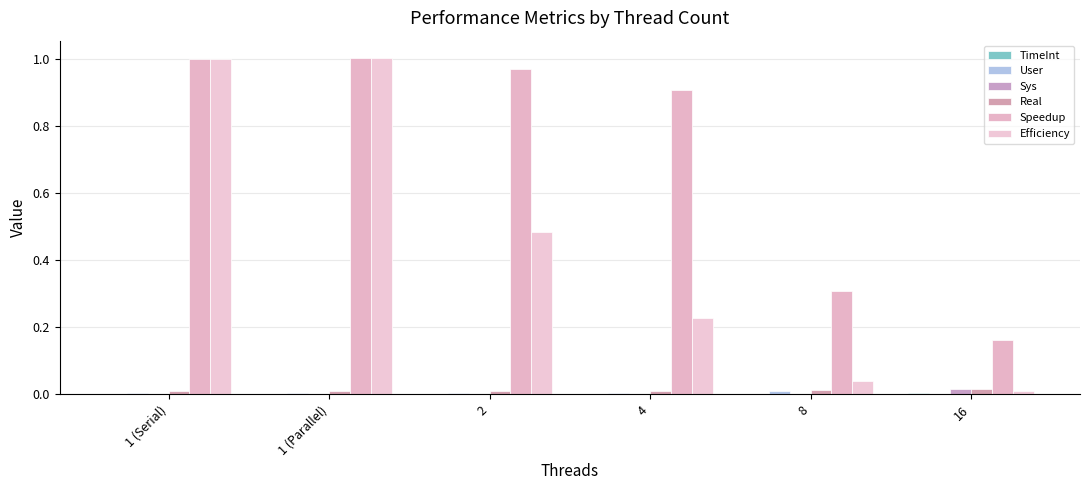

At which category is the sum across all series the highest?

1 (Parallel)